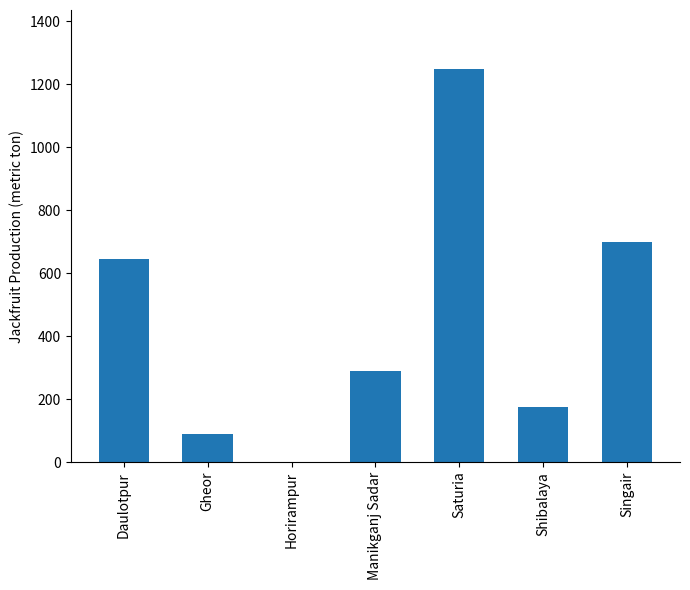

At which label does the data first exceed 289?

Daulotpur